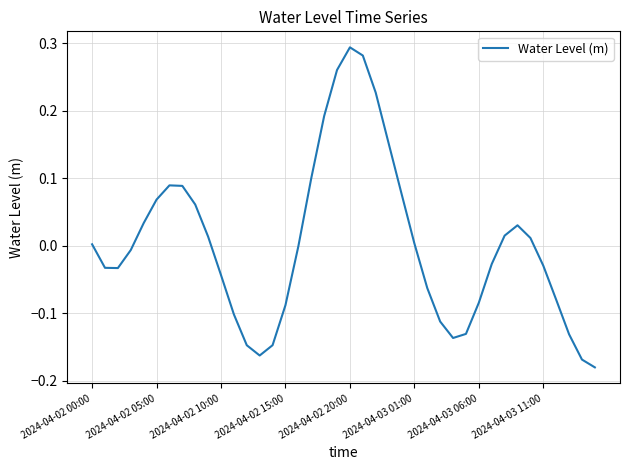

What is the difference between the maximum and minimum values?

0.5